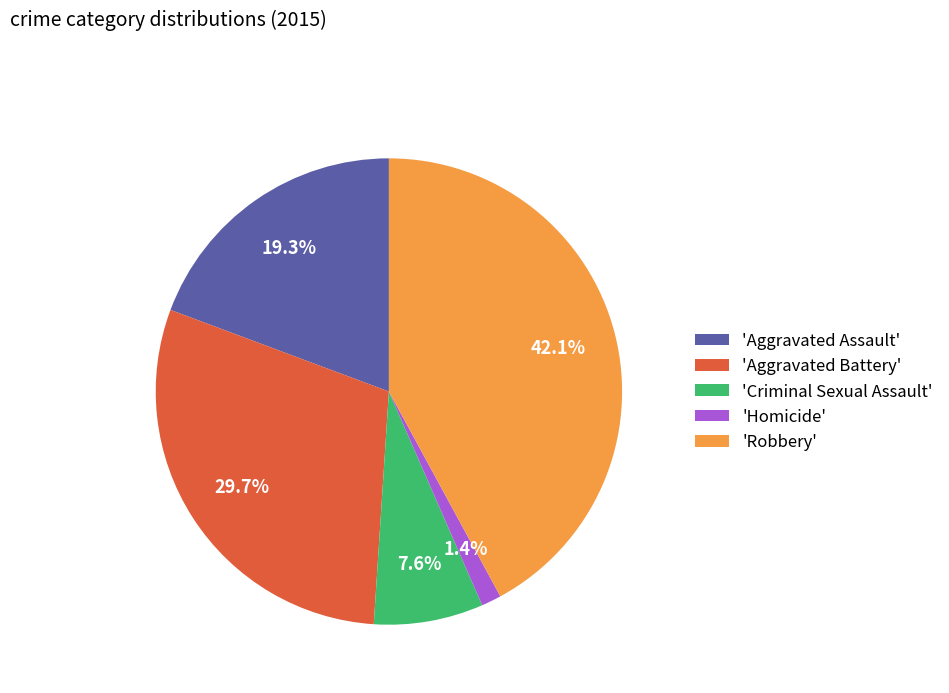

How many segments does this pie chart have?

5